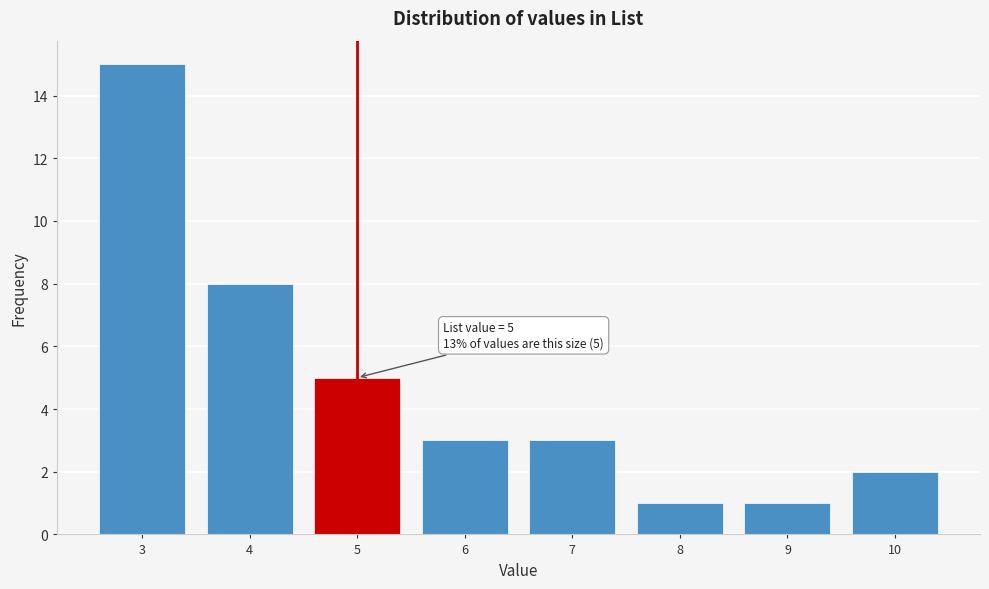

Reading right to left, list all the values displayed in this chart.

2	1	1	3	3	5	8	15